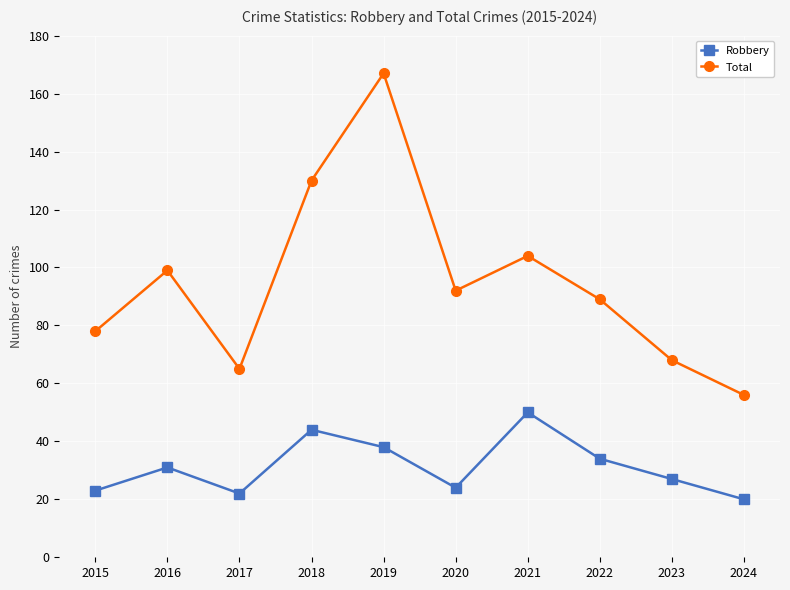

Rank the series by their average value, from lowest to highest.

Robbery, Total